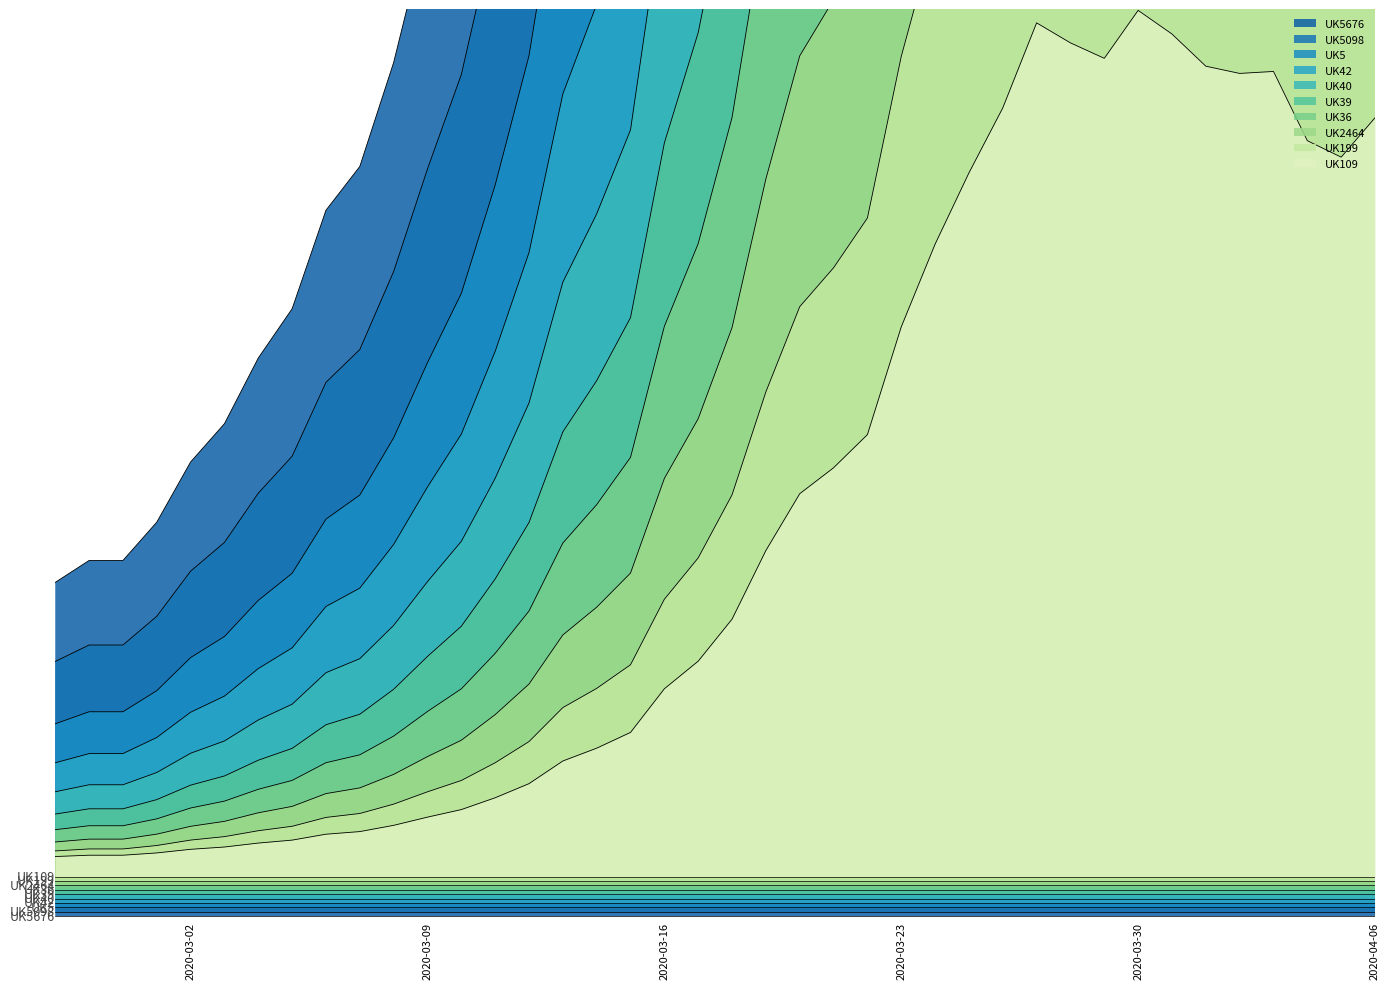

True or false: the data shows 0.0 at 2020-02-27.

False